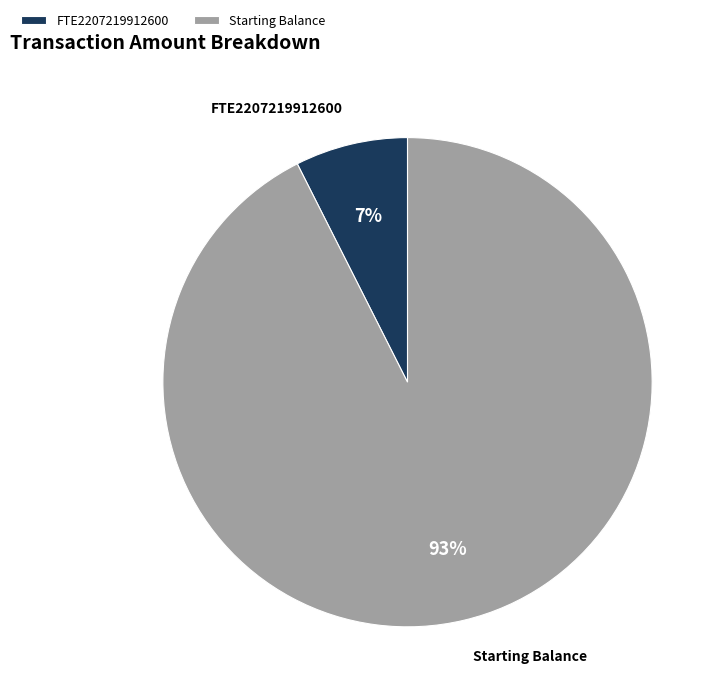

To the nearest percent, what portion does FTE2207219912600 represent?

7%